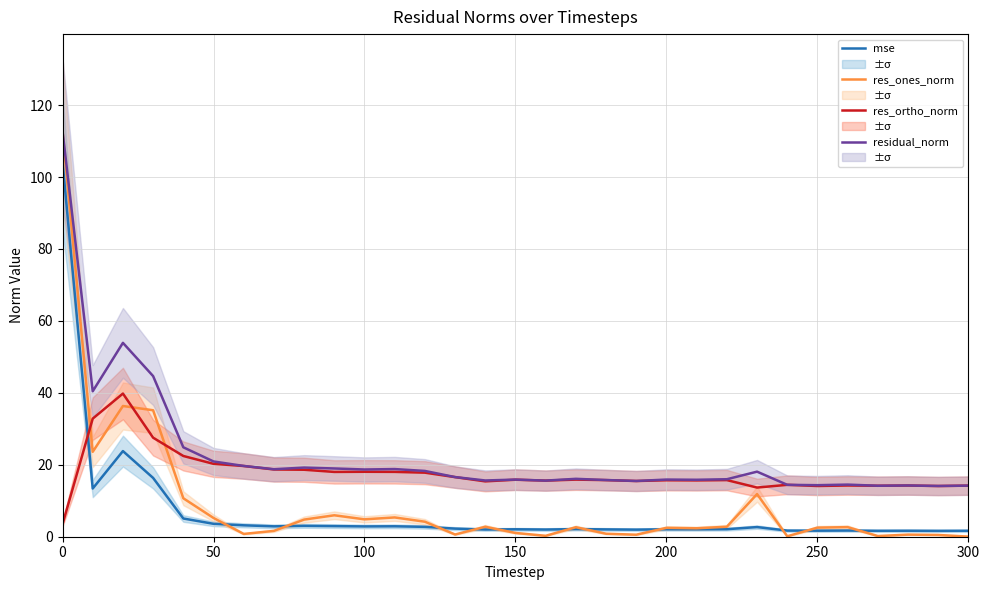

The res_ortho_norm series shows 18.1 at 100. True or false?

True